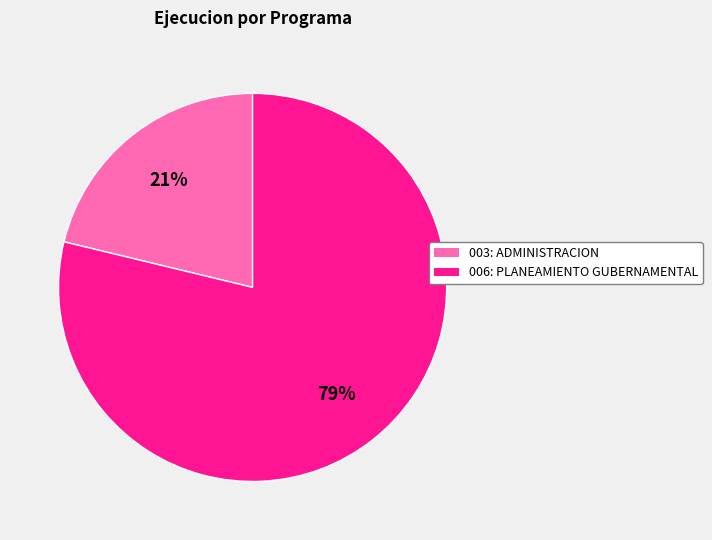

To the nearest percent, what is the difference between the 003: ADMINISTRACION and 006: PLANEAMIENTO GUBERNAMENTAL slice percentages?

58%